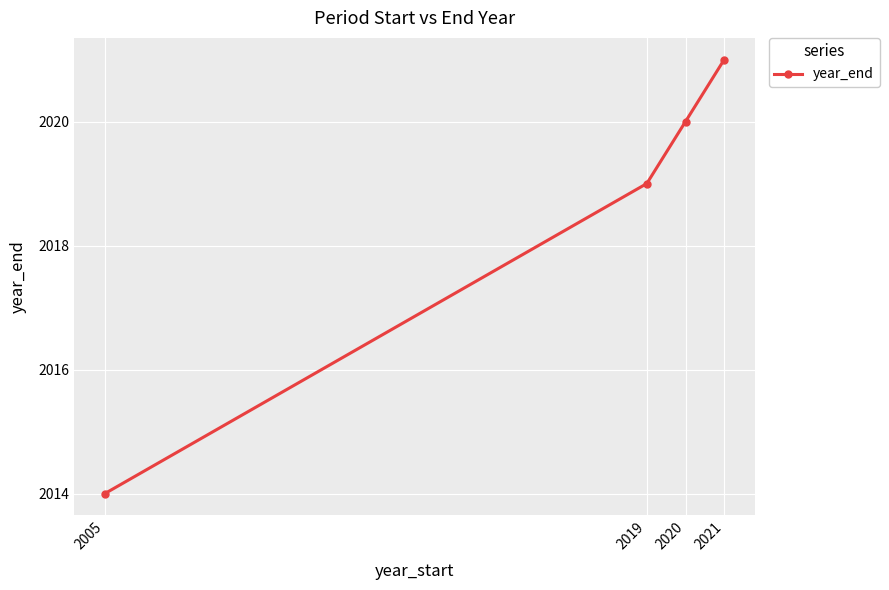

Rank the categories by value from highest to lowest.

2021, 2020, 2019, 2005